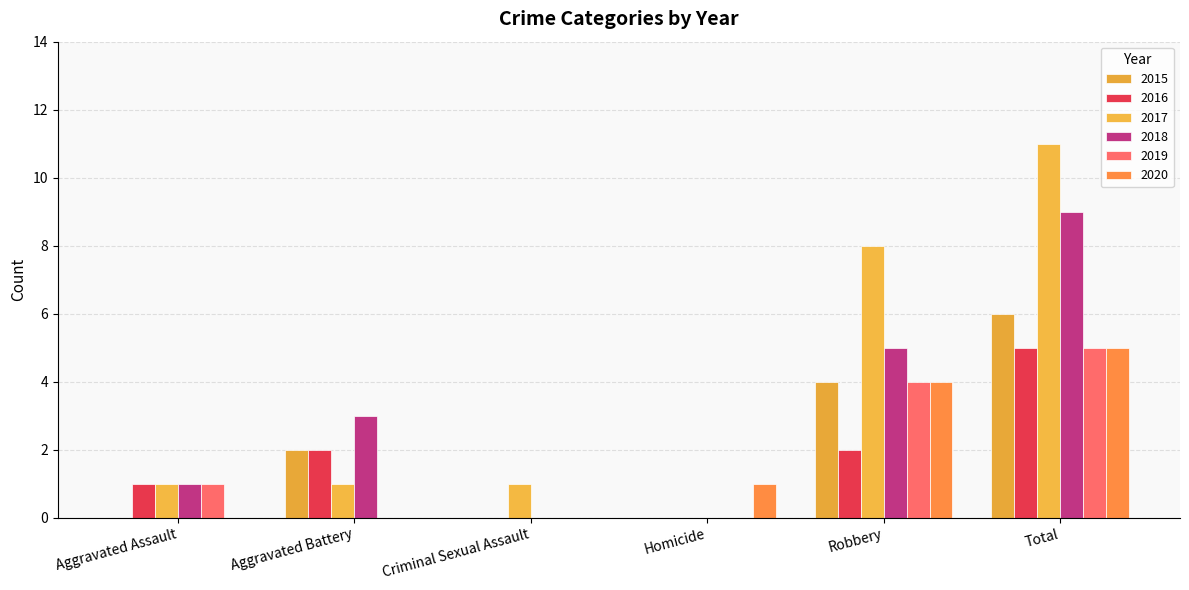

Does the chart contain stacked bars?

No